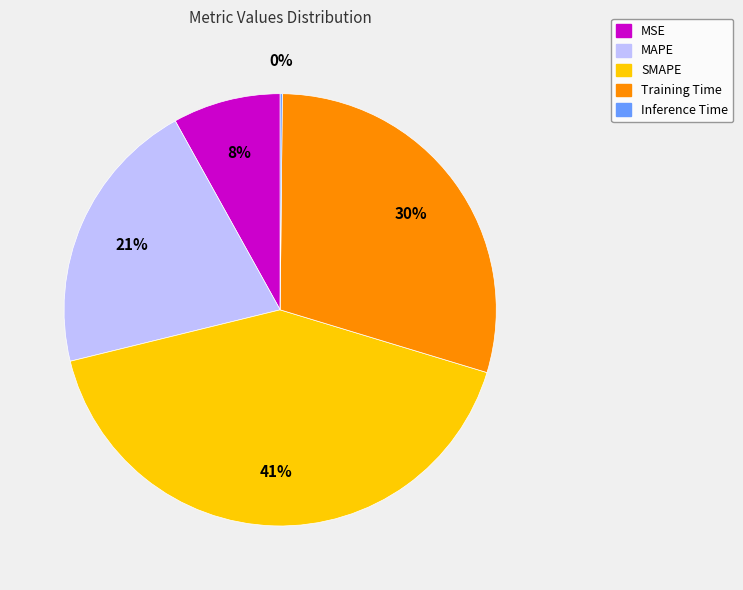

Is MSE the majority of the pie?

No